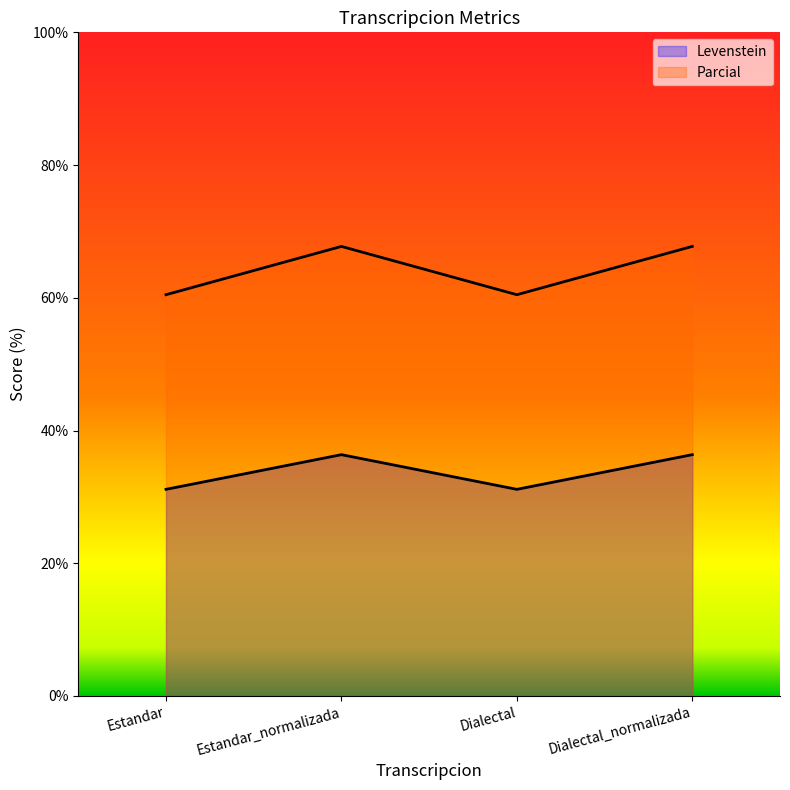

How many series are shown in this chart?

2